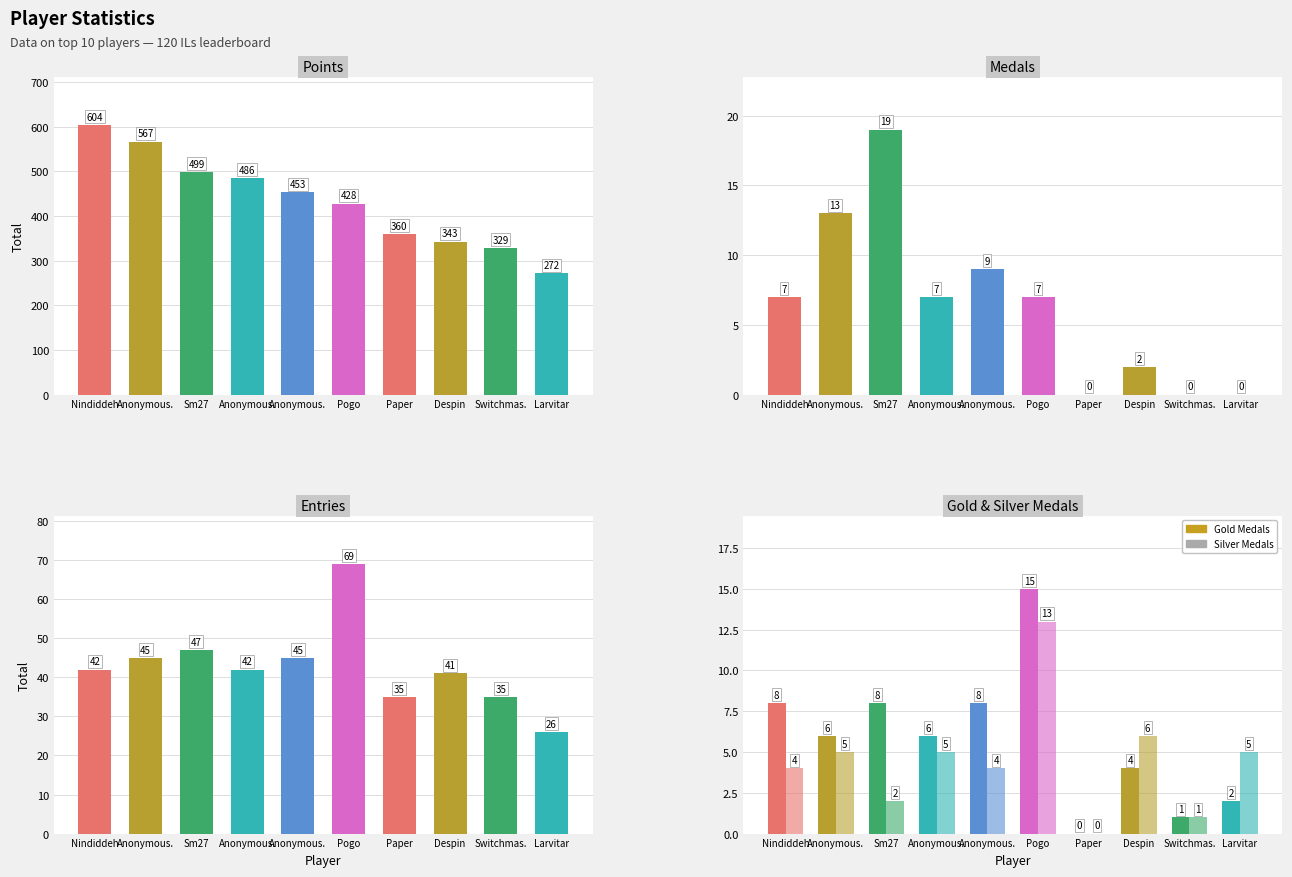

At which label does Silver Medals first exceed 5?

Pogo